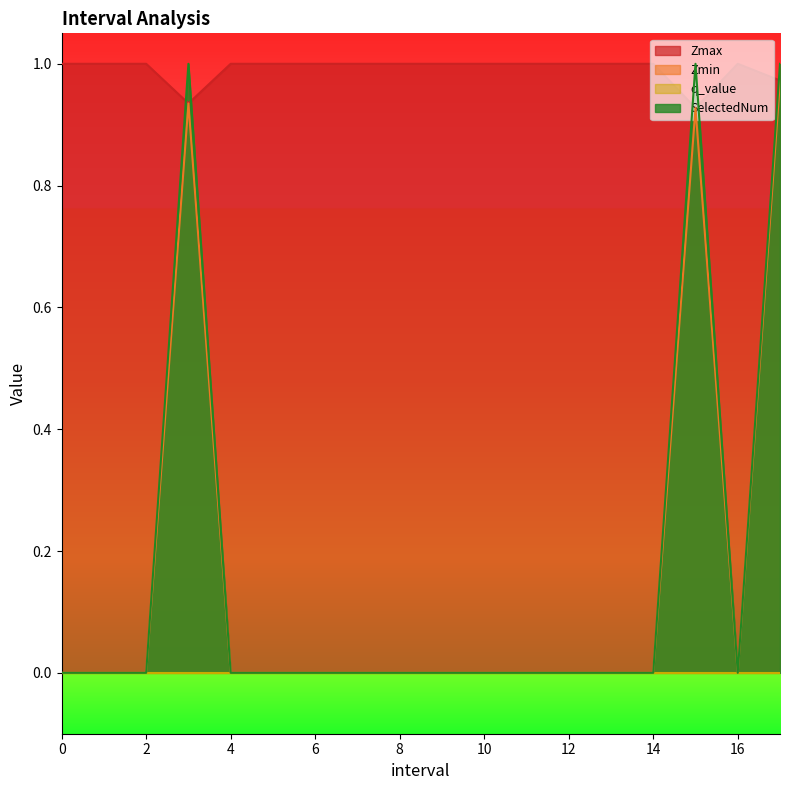

After their last crossing, which series has the higher values: Zmax or SelectedNum?

SelectedNum